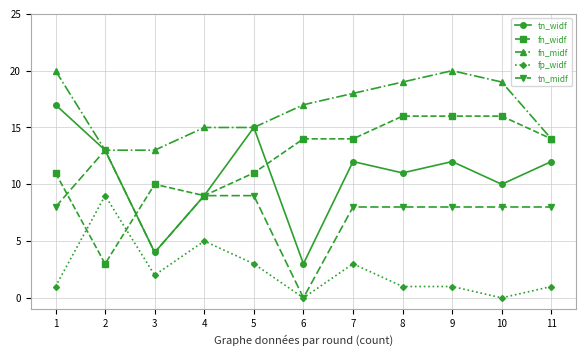

List the series in order of their peak value, highest first.

fn_midf, tn_widf, fn_widf, tn_midf, fp_widf